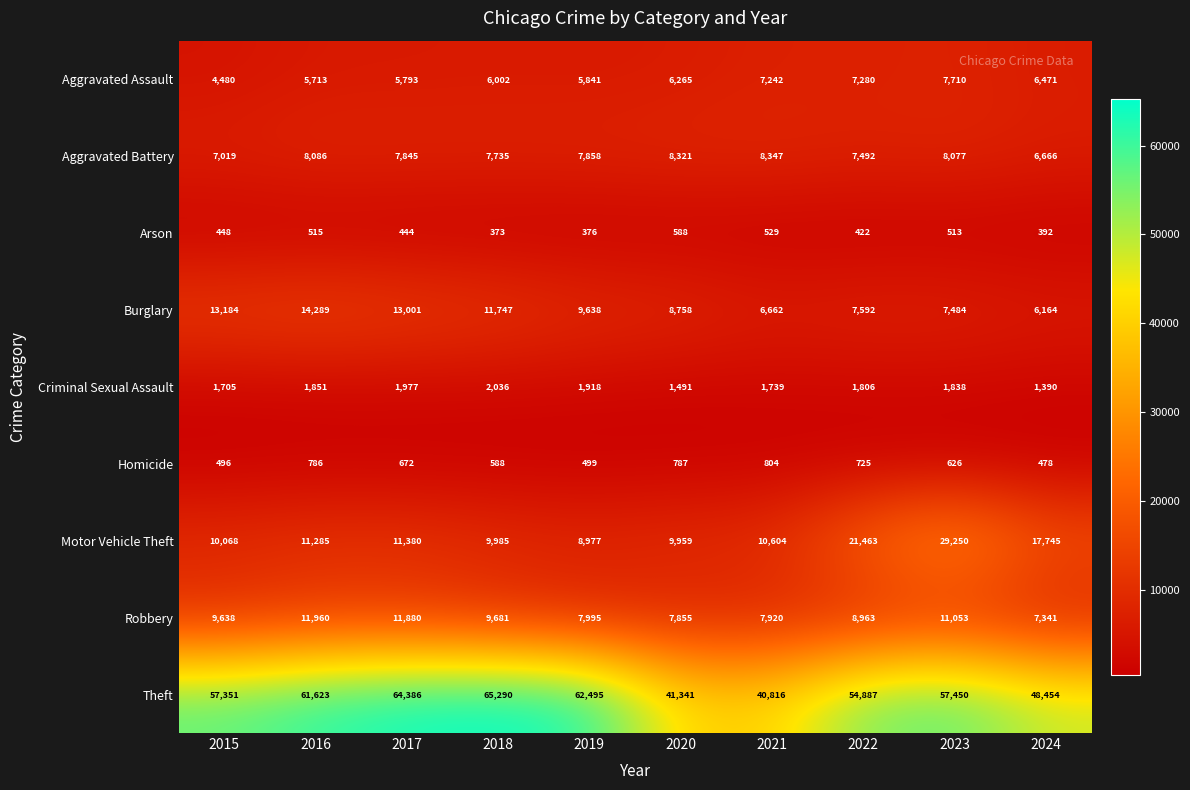

Which series has the largest total across all categories?

Theft